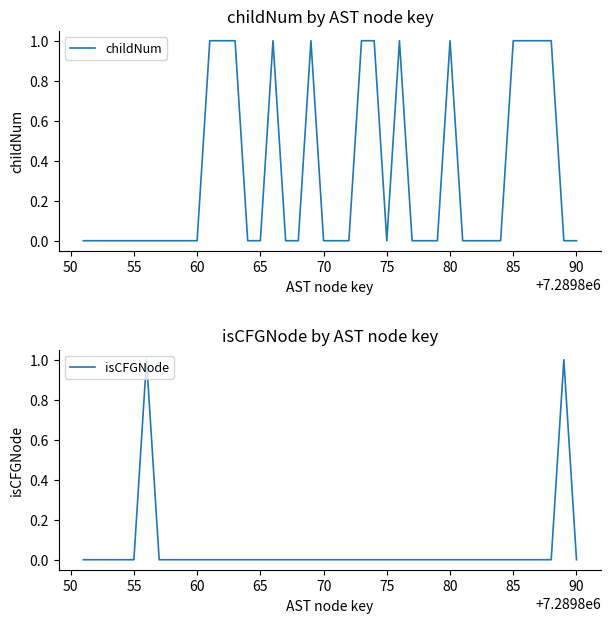

At how many categories does at least one series exceed 0?

15